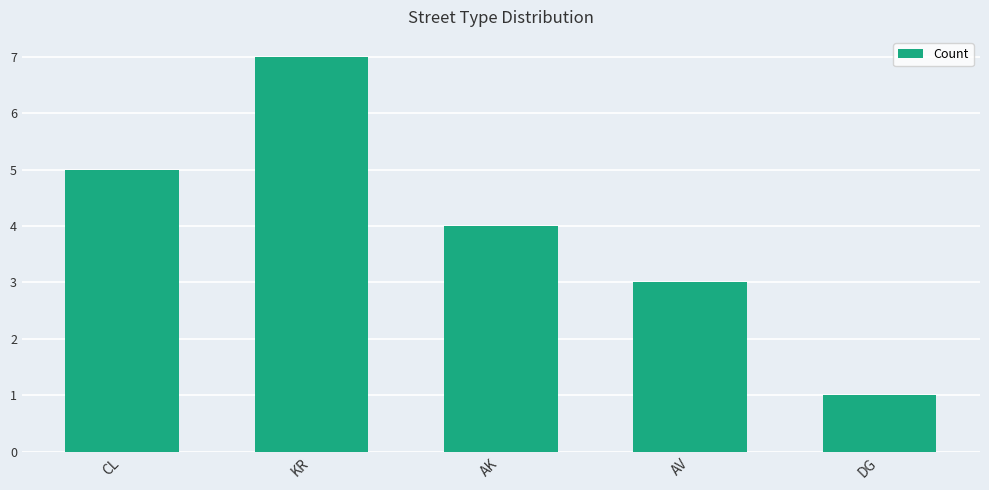

How many data points are less than 4?

2